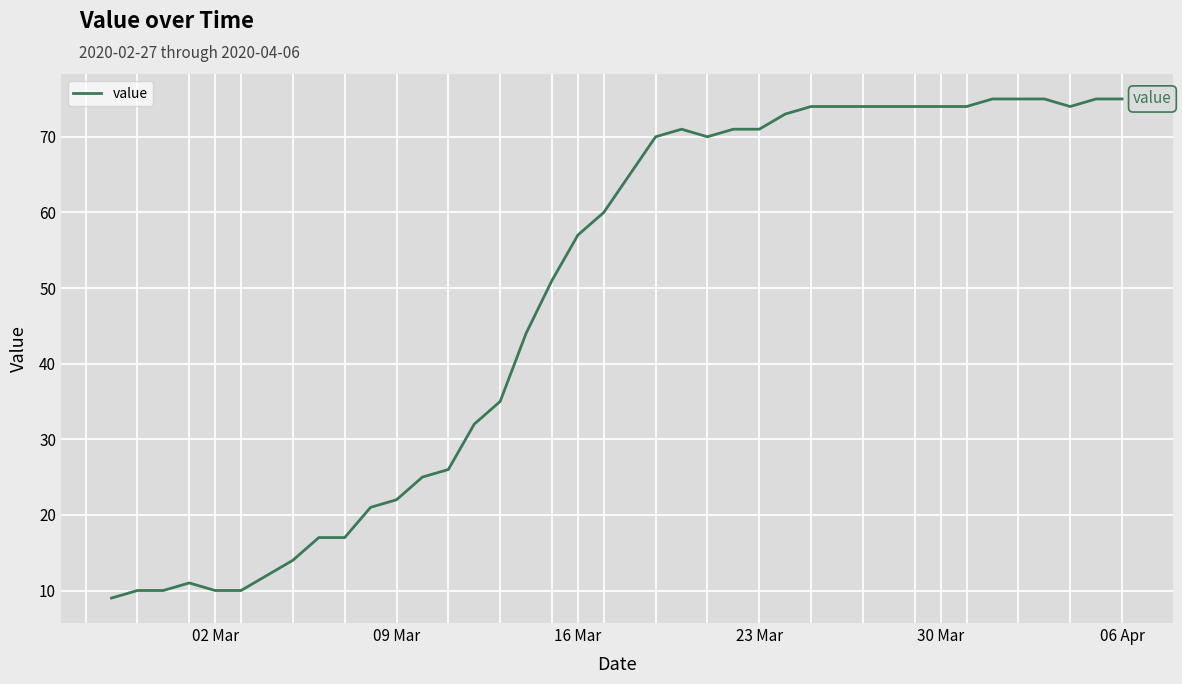

What is the minimum value shown in the chart?

9